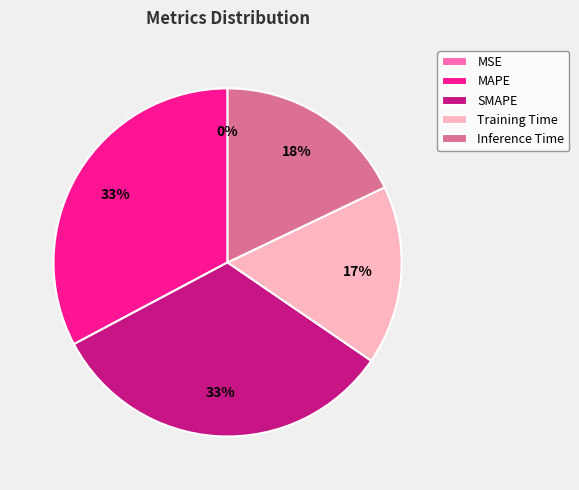

Do SMAPE and Training Time together represent more than half of the pie?

No